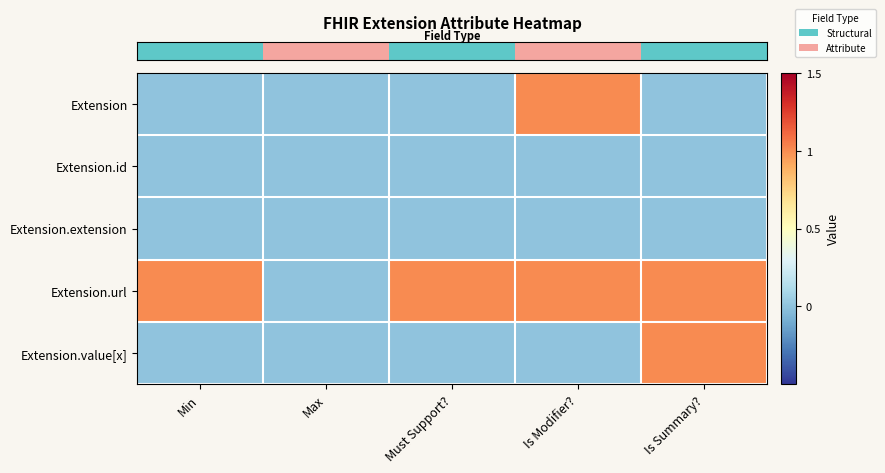

Which category has the lowest value across all series?

Min